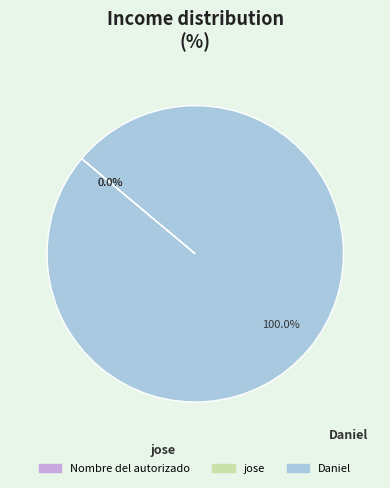

Is there any slice that represents more than half of the pie?

Yes